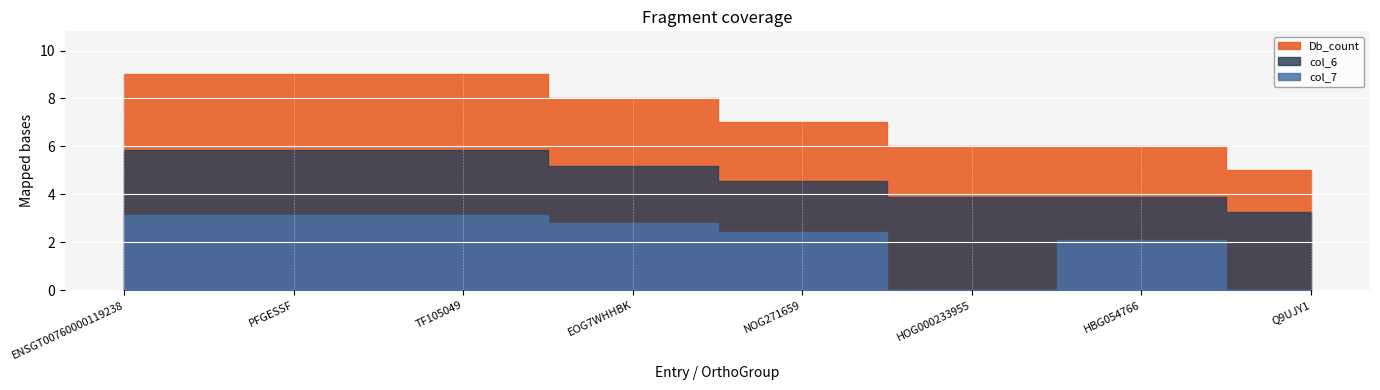

Which series has the widest spread of values?

Db_count